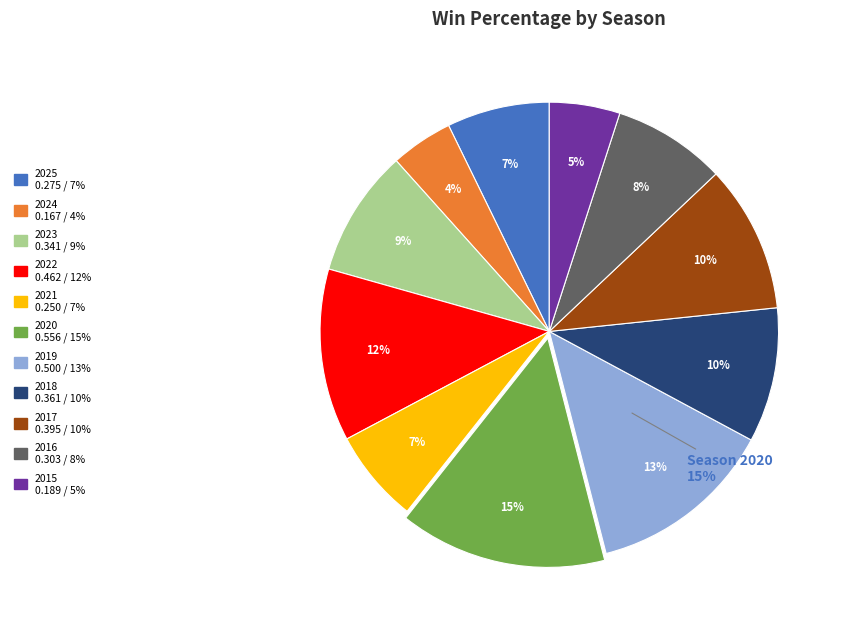

To the nearest percent, what percentage of the pie is 2021?

7%